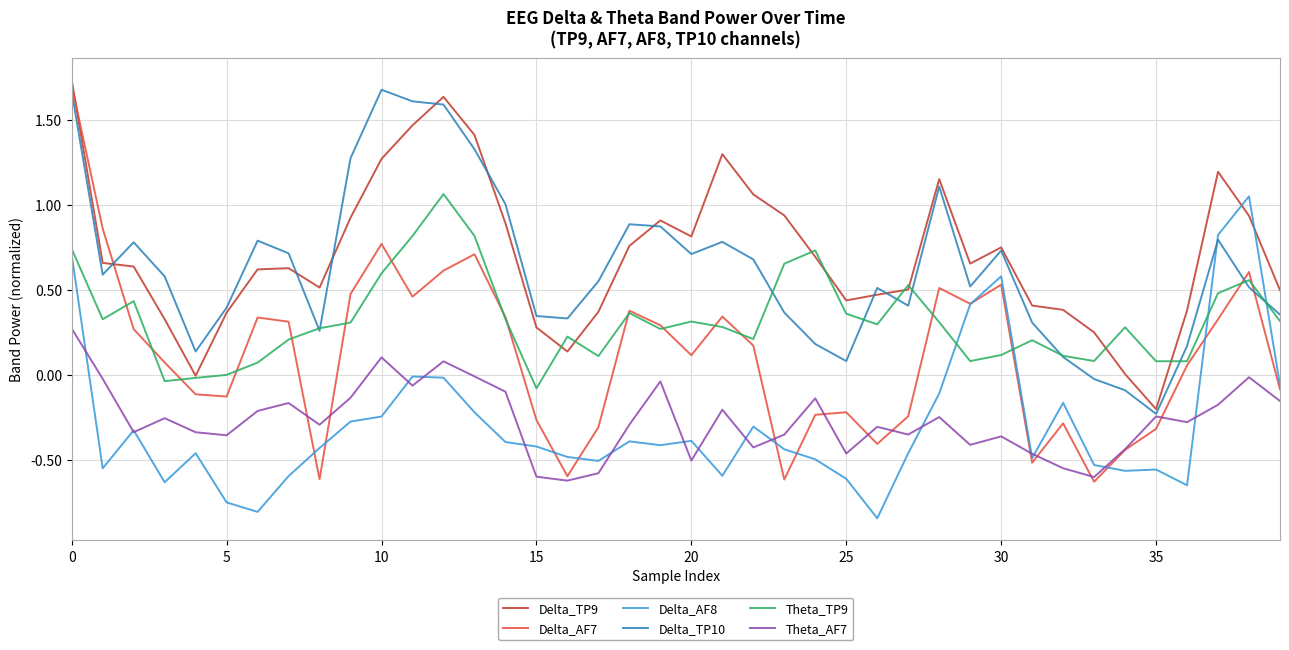

In Delta_TP9, how many points are higher than both neighbors (excluding endpoints)?

7